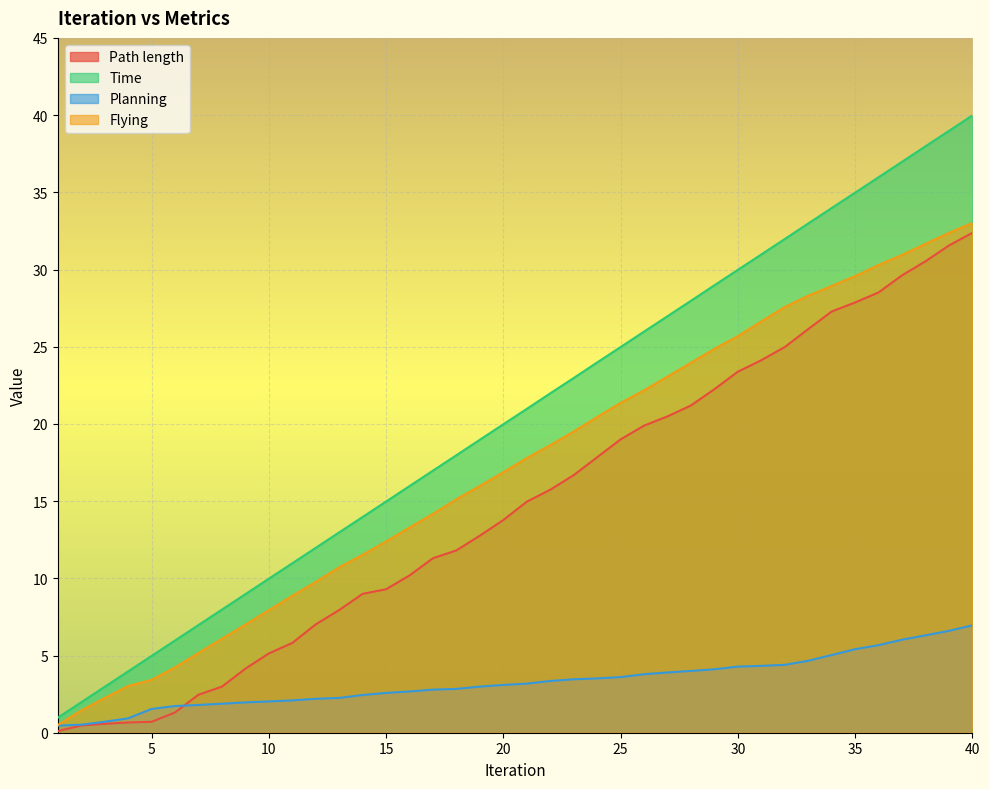

What is the spread (max minus min) of values at 3?

2.4